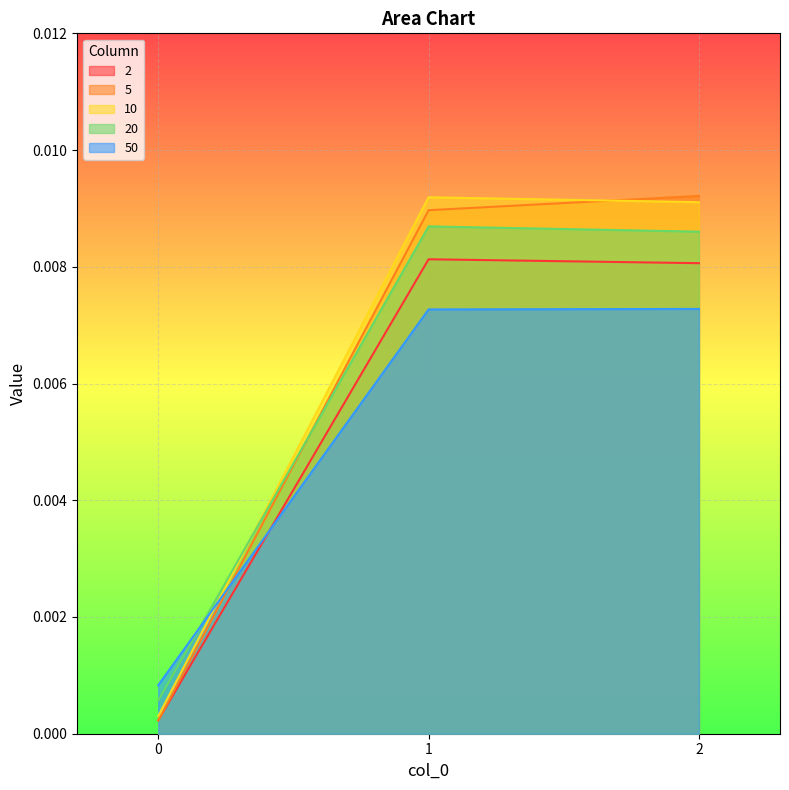

Is the value of 20 at 0 greater than the value of 10 at 1?

No